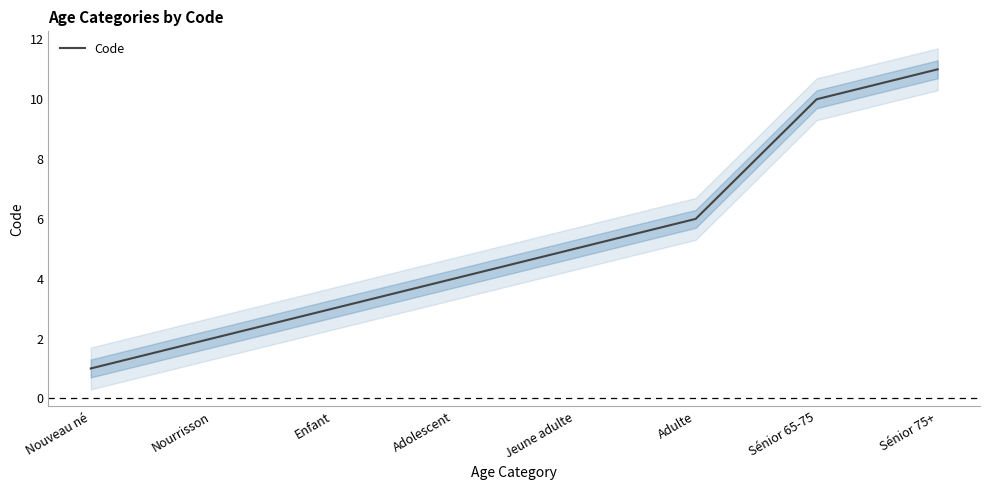

Which has a higher value, Sénior 65-75 or Adolescent?

Sénior 65-75